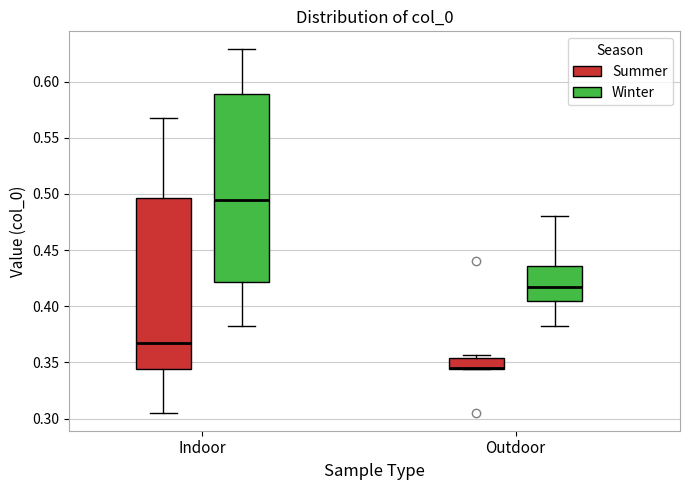

Reading left to right, transcribe this box plot: for each box, give where its median line is, the range the box spans, and where its two whiskers end, as read against the y-axis. The values are not printed on the chart, so give them approximately, as read against the axis.

Indoor (Summer): median 0.365, box 0.345 to 0.495, whiskers 0.305 to 0.565
Indoor (Winter): median 0.495, box 0.420 to 0.590, whiskers 0.385 to 0.630
Outdoor (Summer): median 0.345 (drawn on the box's lower edge), box 0.345 to 0.355, whiskers 0.345 to 0.355 (just above the box's upper edge)
Outdoor (Winter): median 0.420, box 0.405 to 0.435, whiskers 0.385 to 0.480